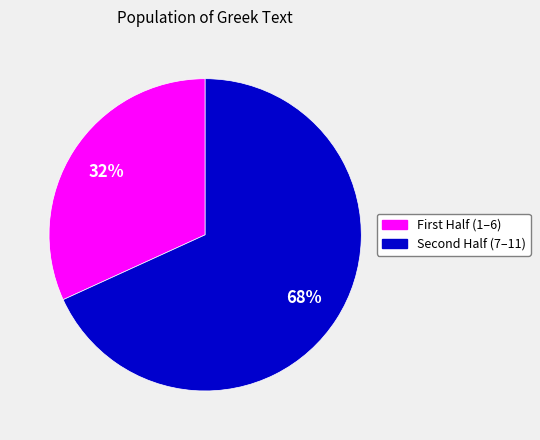

To the nearest percent, what is the average slice percentage?

50%